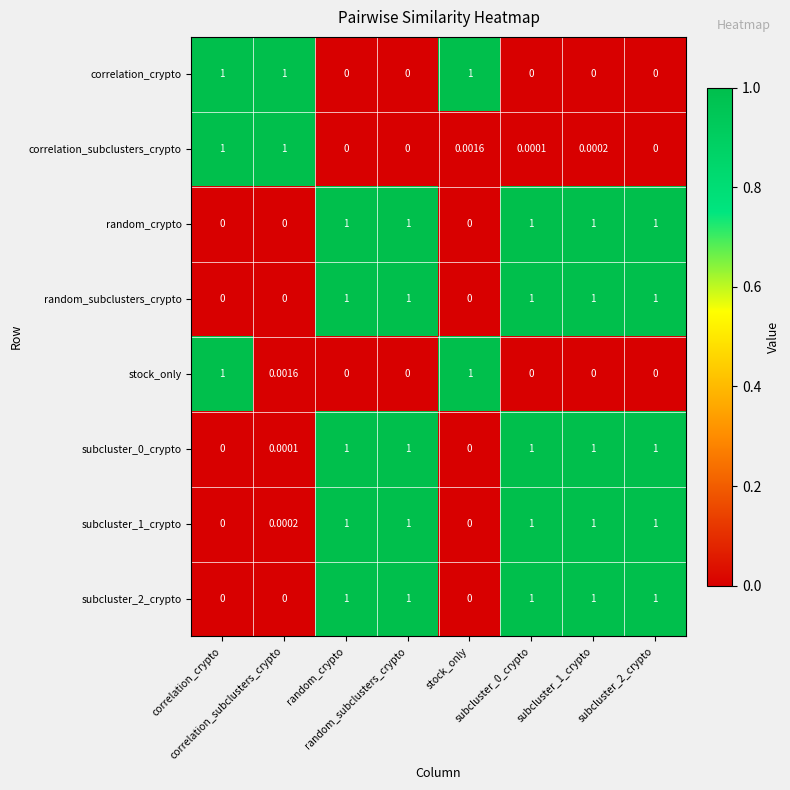

Rank the series by their maximum value, from highest to lowest.

correlation_crypto, correlation_subclusters_crypto, random_crypto, random_subclusters_crypto, stock_only, subcluster_0_crypto, subcluster_1_crypto, subcluster_2_crypto